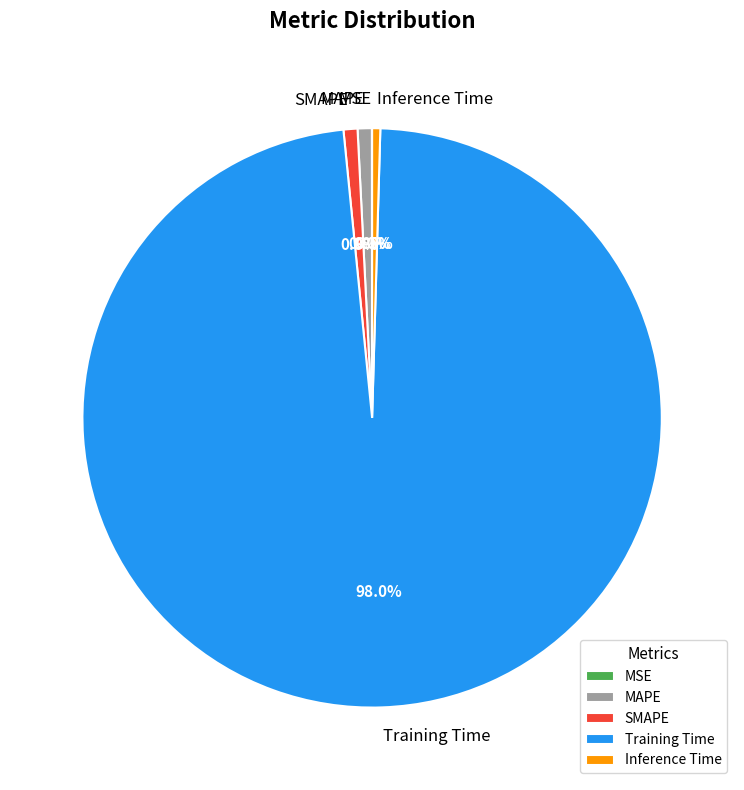

Is there a majority slice in this chart?

Yes